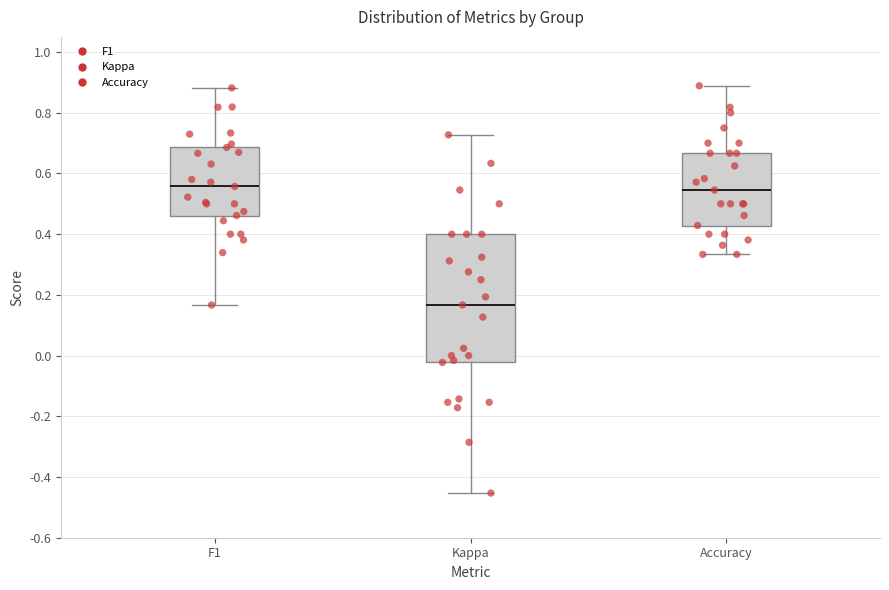

Where is the lower edge of the box for Kappa on the y-axis? The values are not printed on the chart, so give them approximately, as read against the axis.

-0.02